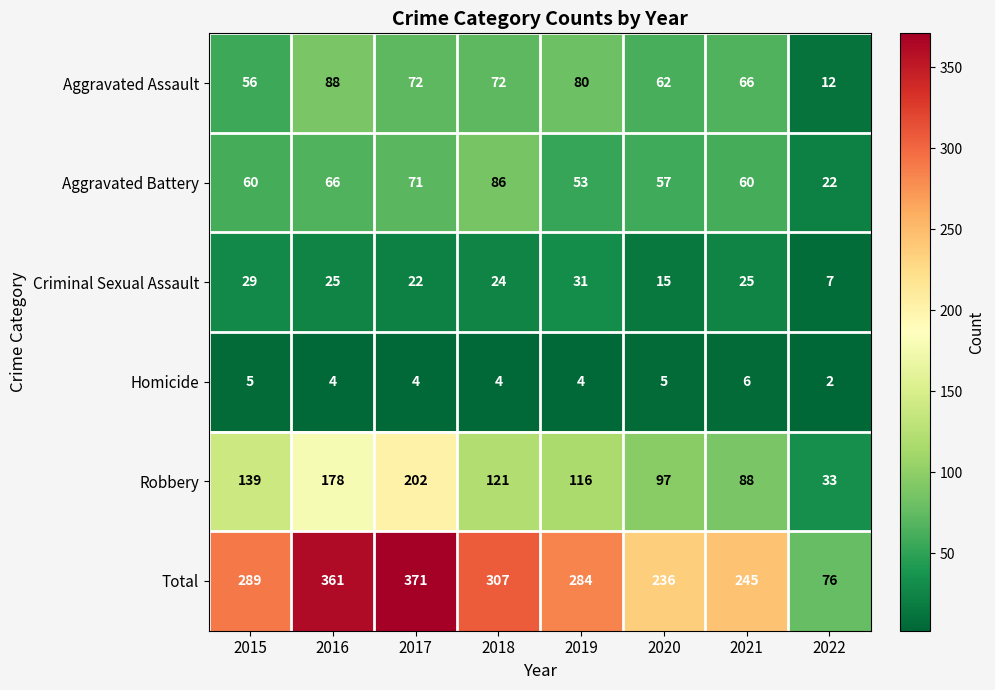

At how many categories does at least one series exceed 251?

5